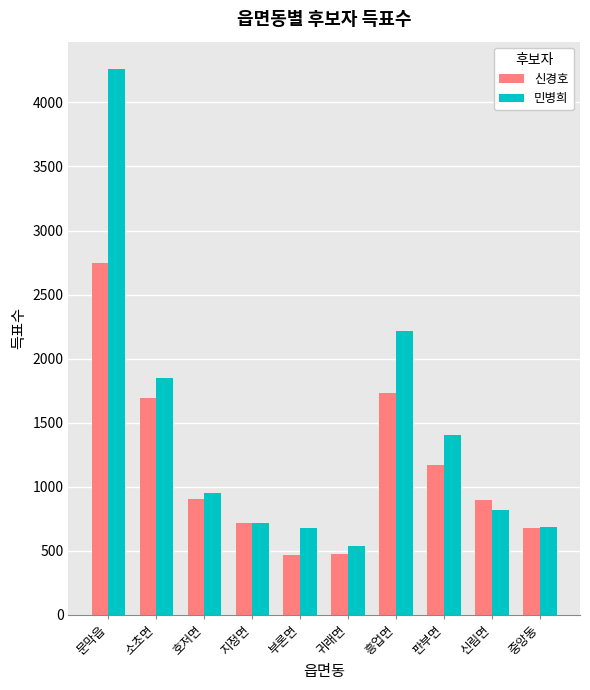

What is the minimum value shown in the chart?

468